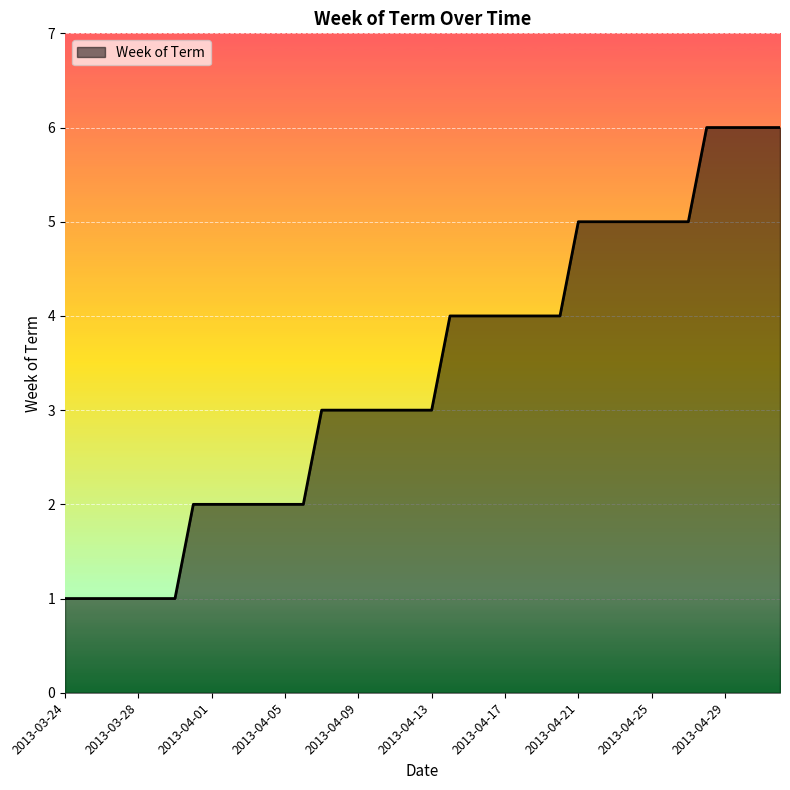

How many series are shown in this chart?

1